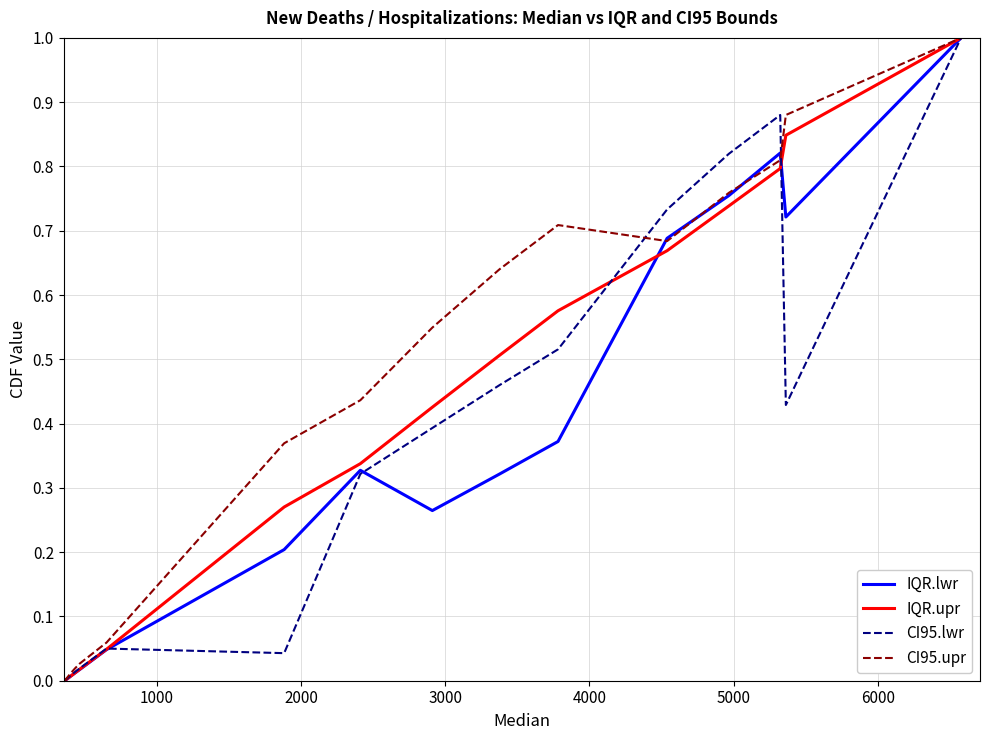

What is the greatest value displayed?

1.0